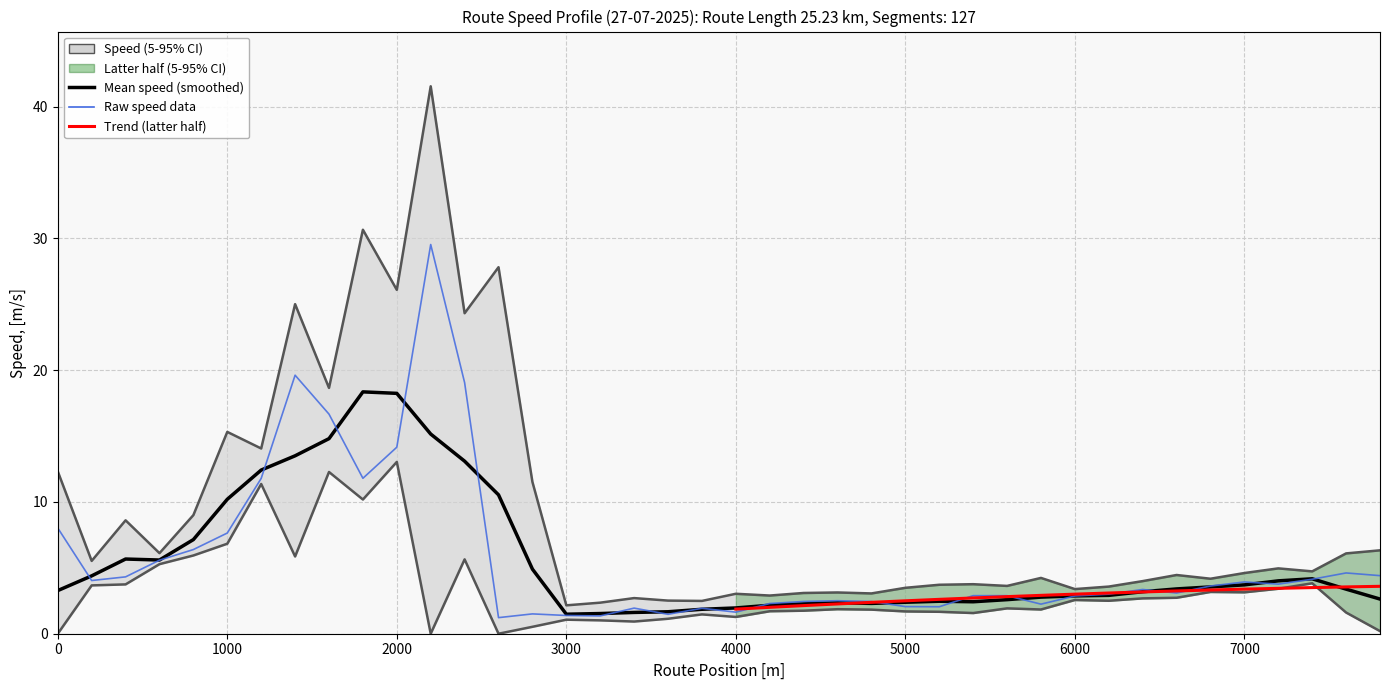

Reading left to right, list all the values displayed in this chart.

8.0	4.0	4.3	5.6	6.4	7.6	11.8	19.6	16.7	11.8	14.2	29.5	19.1	1.2	1.5	1.4	1.4	1.9	1.5	1.9	1.6	2.3	2.4	2.5	2.4	2.1	2.0	2.9	2.9	2.2	2.9	3.0	3.4	3.1	3.6	3.9	3.8	4.1	4.6	4.4